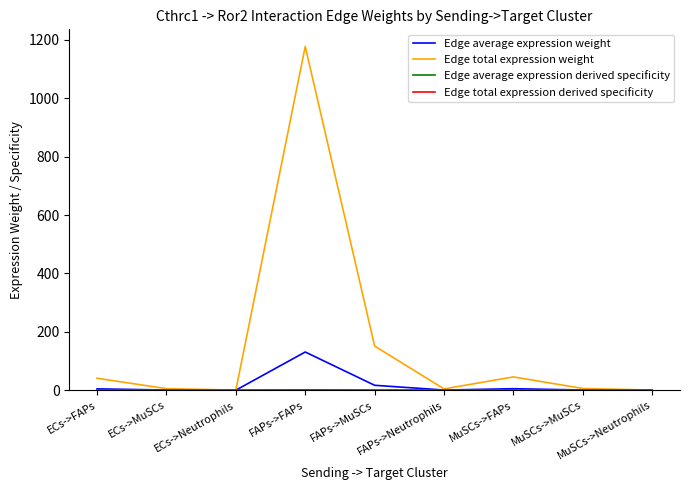

Reading left to right, transcribe all the data shown in this chart.

Edge average expression weight: 4.5	0.6	0.0	130.8	16.8	0.5	5.1	0.6	0.0
Edge total expression weight: 40.9	5.3	0.2	1177.6	151.2	4.4	45.5	5.8	0.2
Edge average expression derived specificity: 0.0	0.0	0.0	0.8	0.1	0.0	0.0	0.0	0.0
Edge total expression derived specificity: 0.0	0.0	0.0	0.8	0.1	0.0	0.0	0.0	0.0